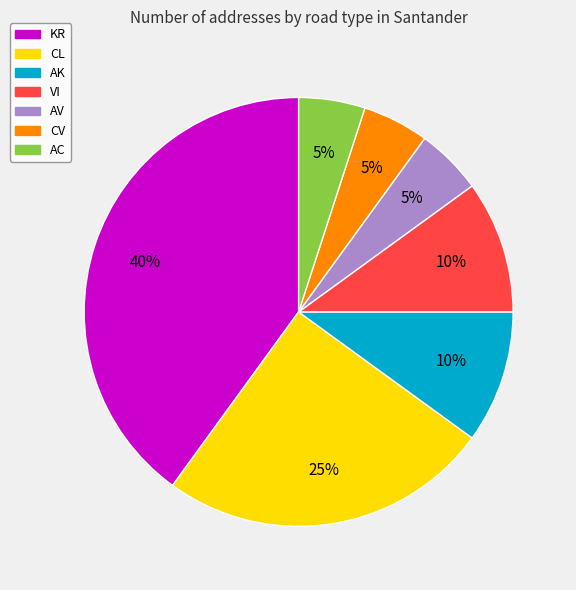

What is the largest slice in the pie chart?

KR